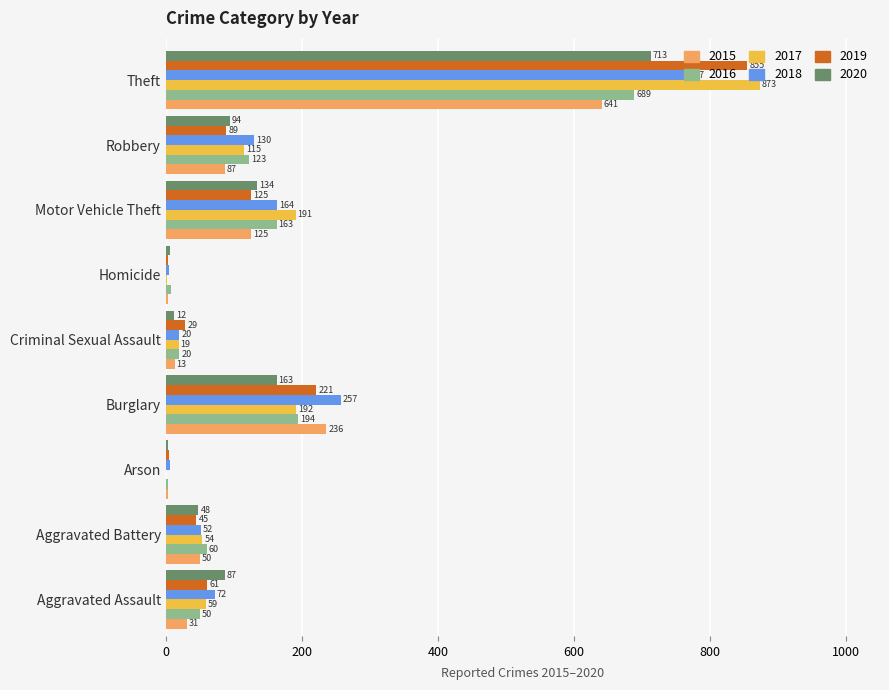

Which series has the largest range (max minus min)?

2017